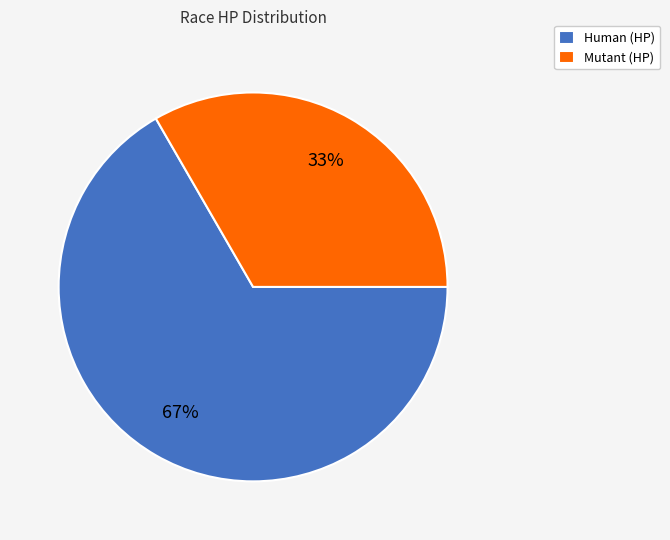

The Human (HP) slice represents 67% of the pie. True or false?

True